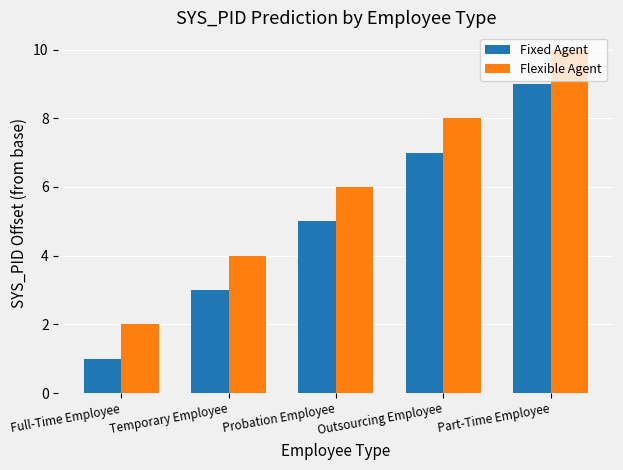

How many values in the Flexible Agent series are below 6?

2